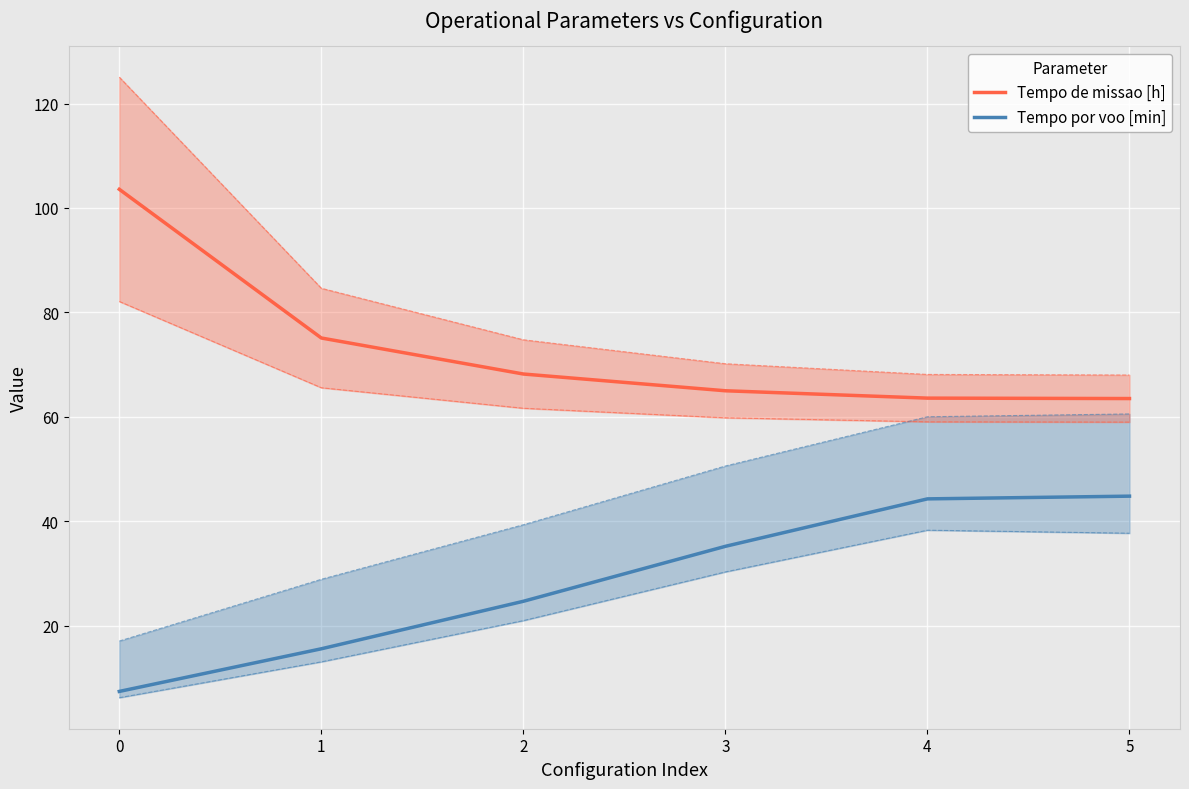

True or false: Tempo de missao [h] and Tempo por voo [min] cross at least once.

False